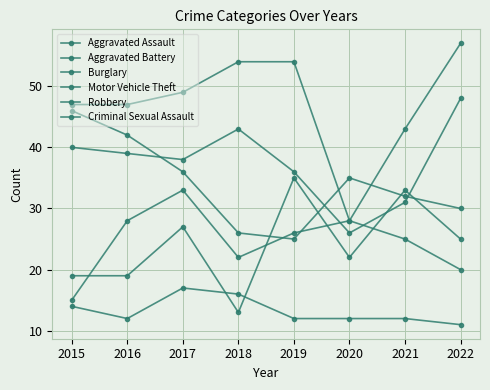

Which series has the largest range (max minus min)?

Burglary